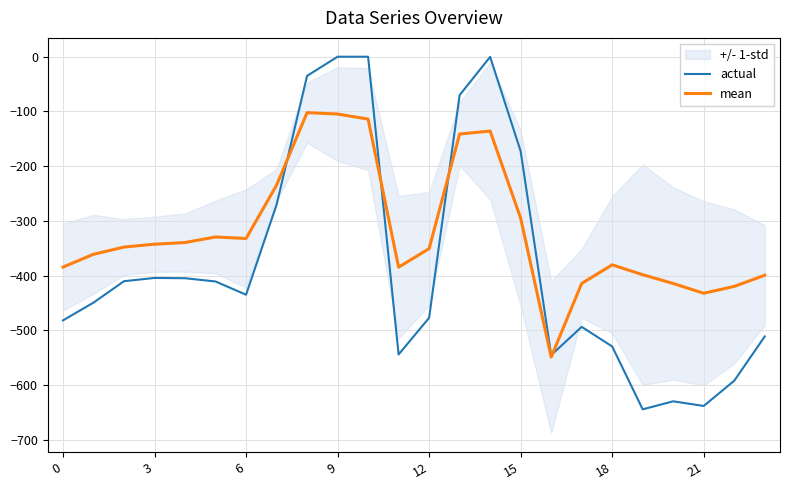

What is the lowest value of the mean series?

-549.0